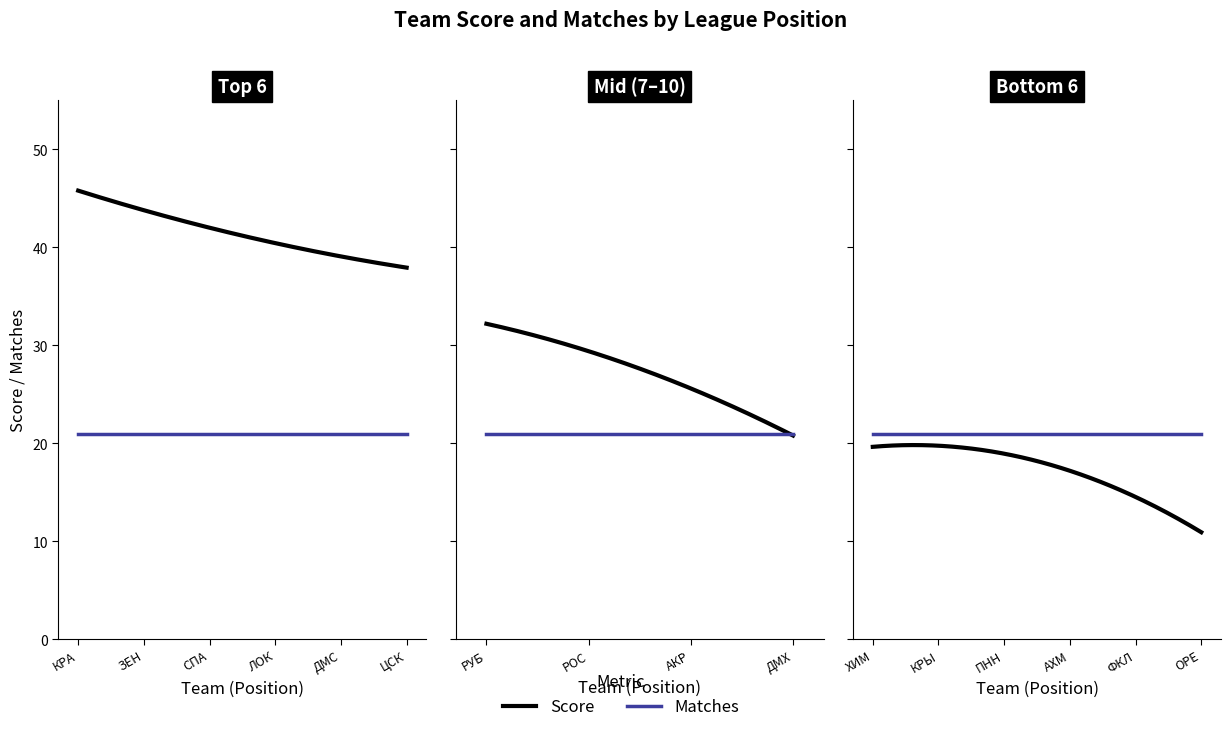

What is the total value across all series at КРА?

67